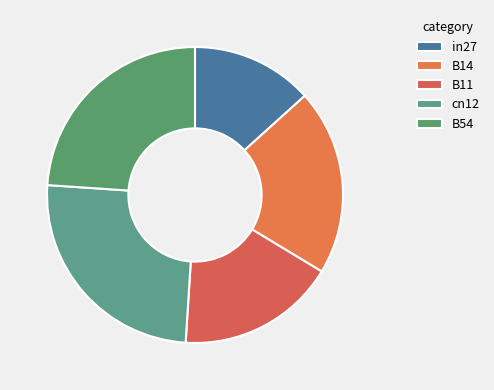

Rank the categories by value from highest to lowest.

cn12, B54, B14, B11, in27